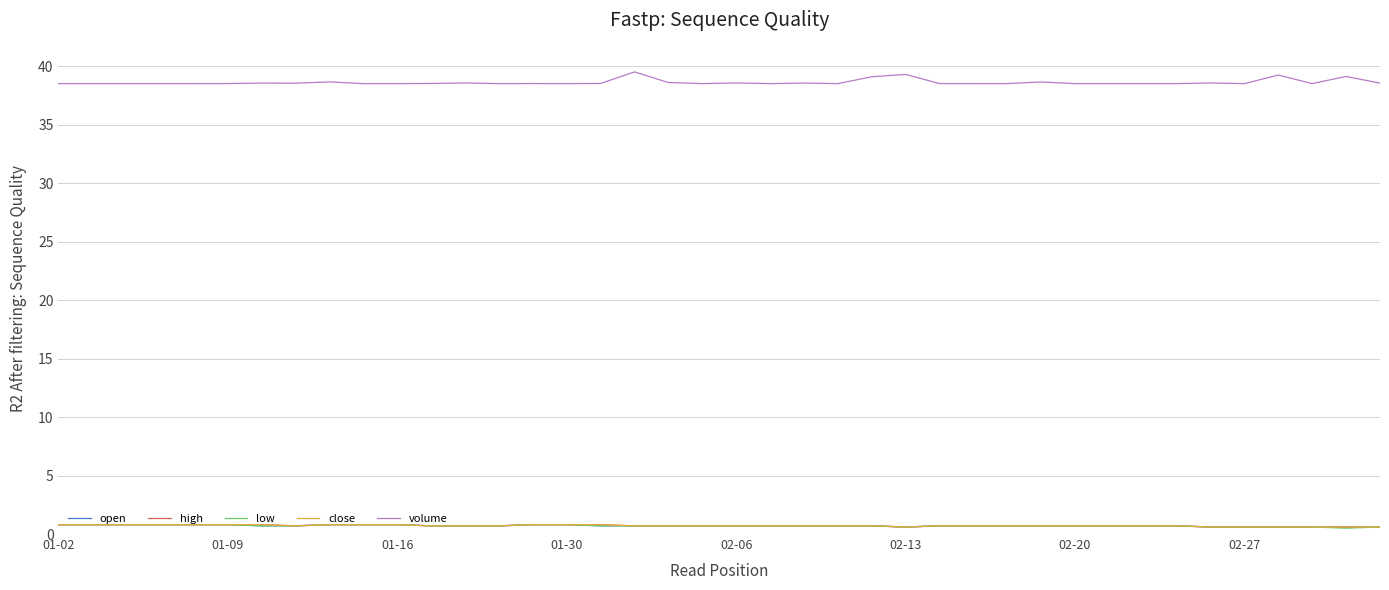

Is this an area chart (filled region under the line)?

No